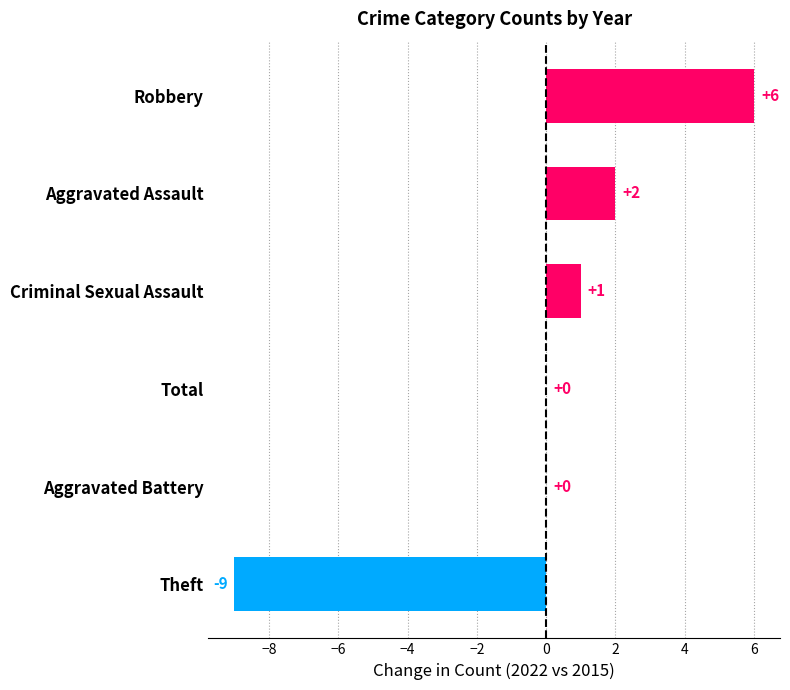

What value does the data have at Theft, to the nearest 10?

-10